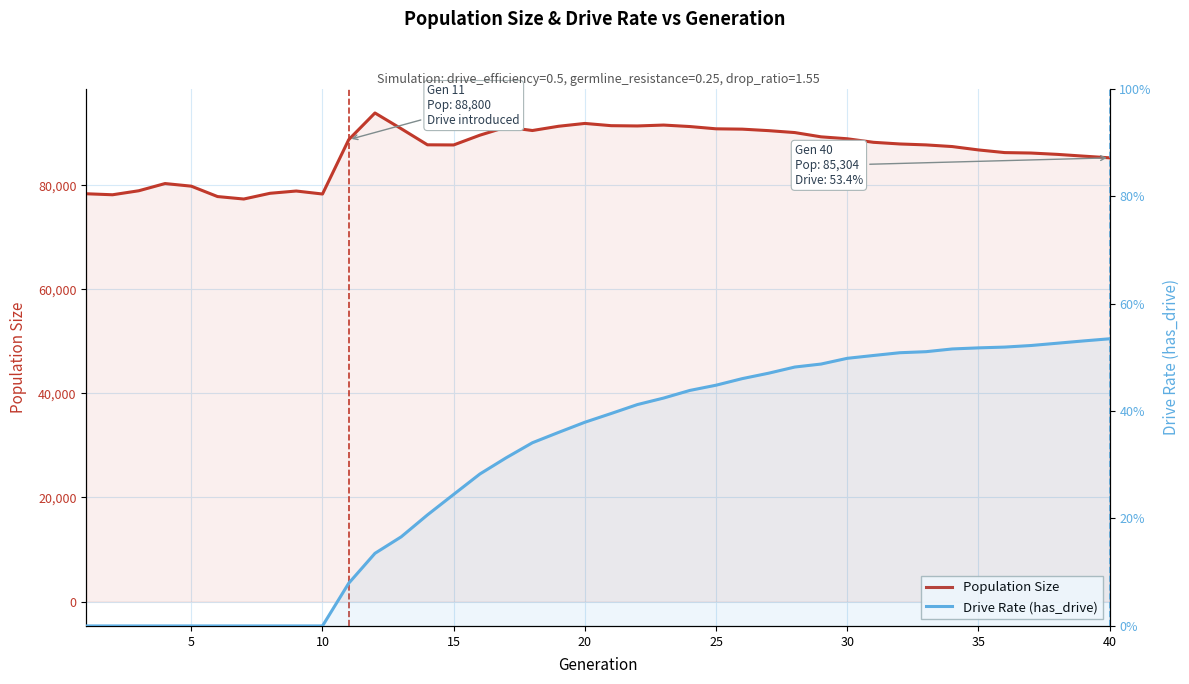

Count the number of categories in the chart.

40